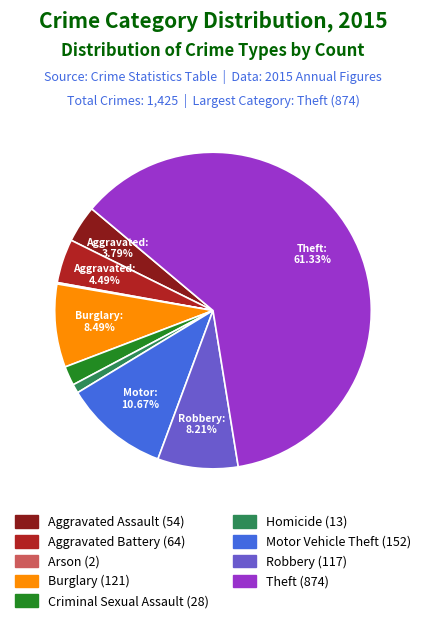

Is there a majority slice in this chart?

Yes